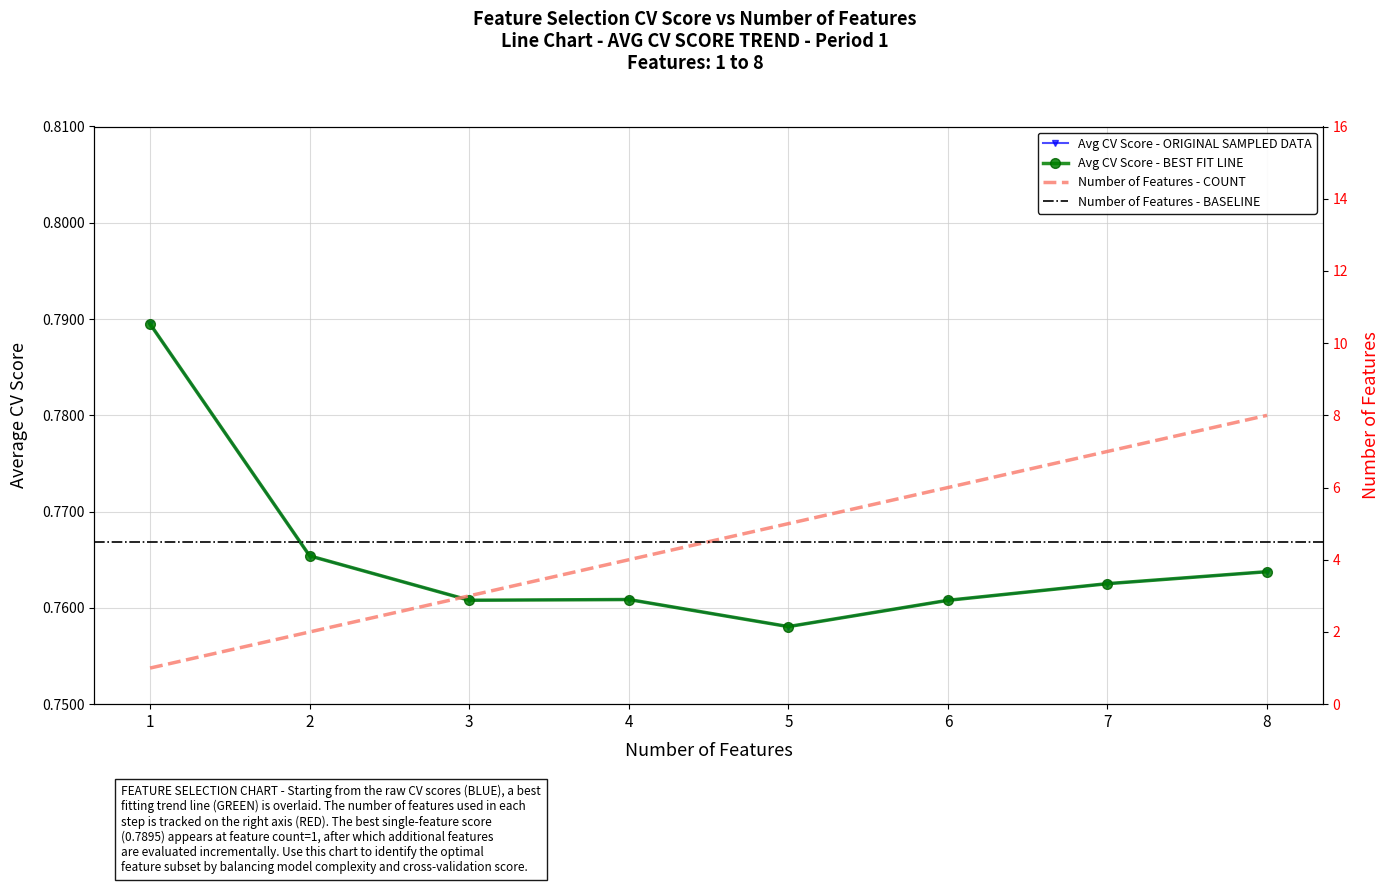

What is the difference between the maximum and minimum values in the number_features series?

7.0